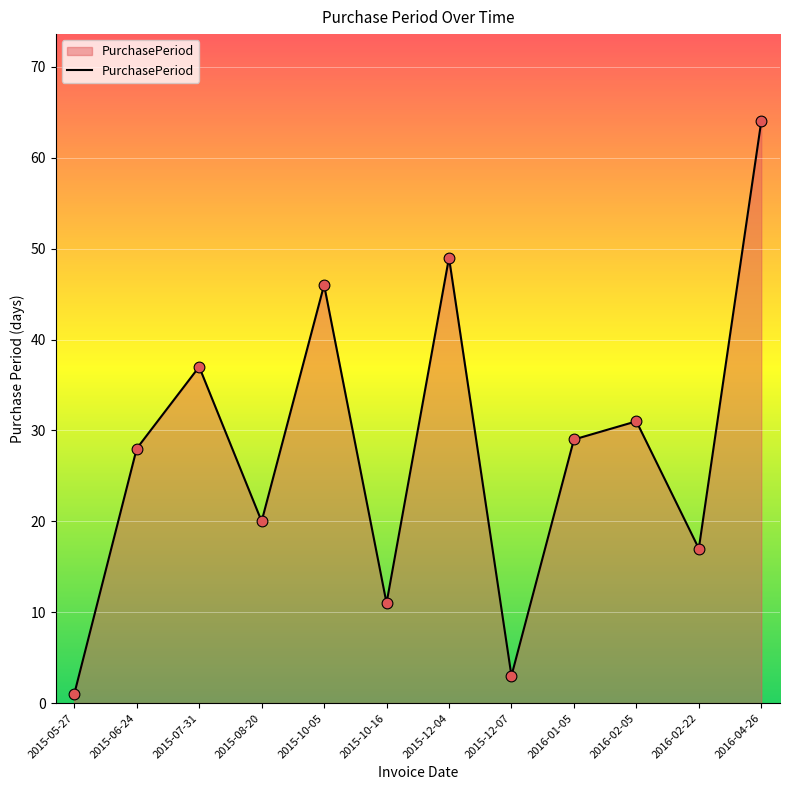

What is the change in value from 2015-06-24 to 2016-01-05?

+1